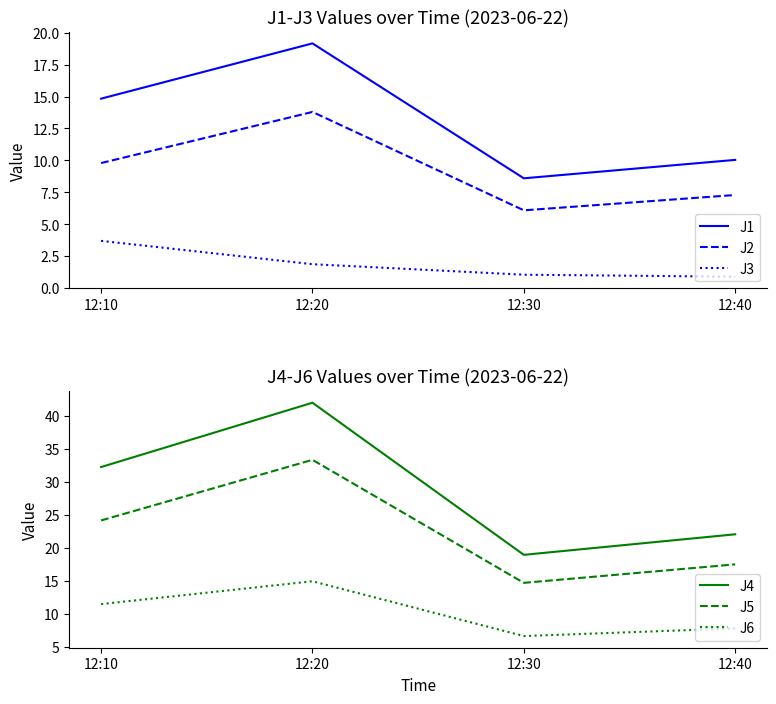

True or false: J5 and J4 intersect in this chart.

False